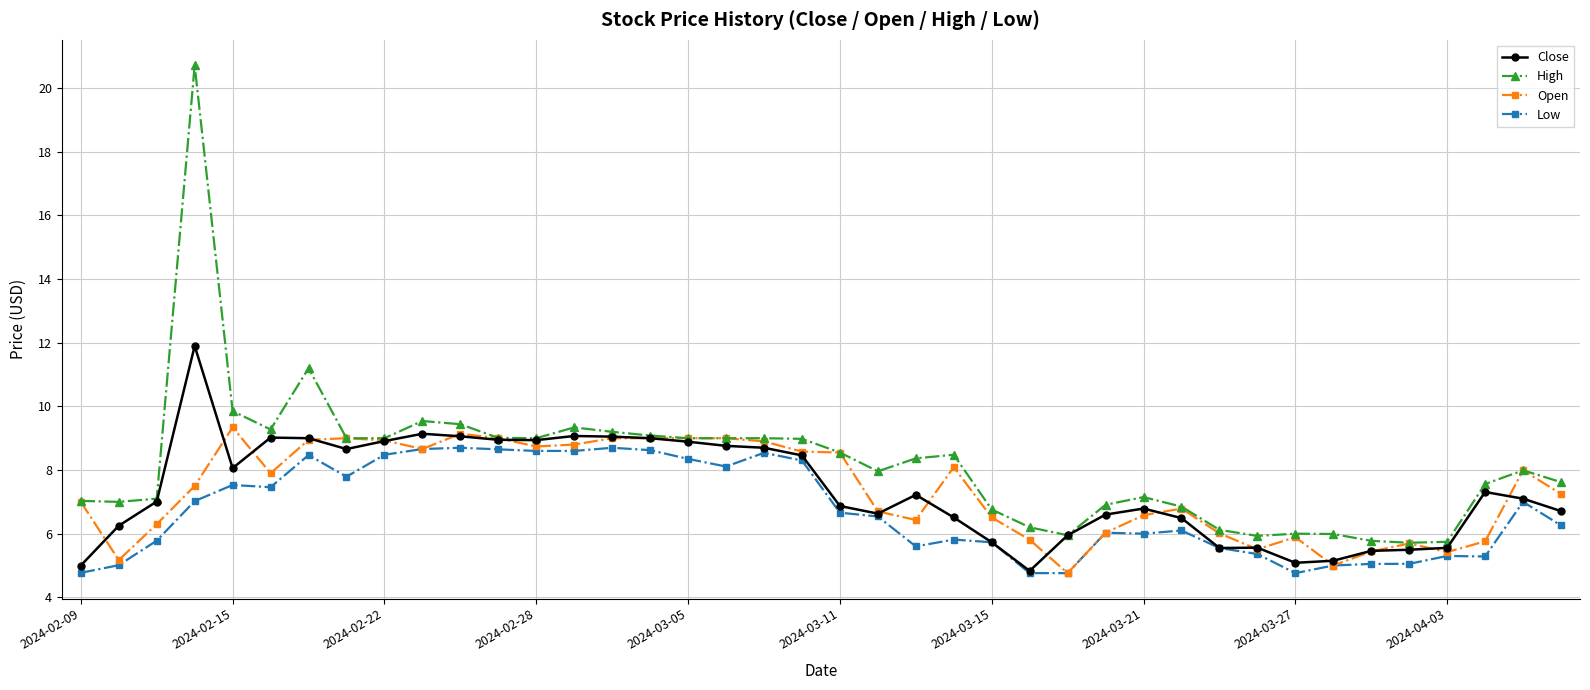

Which series has the largest range (max minus min)?

High